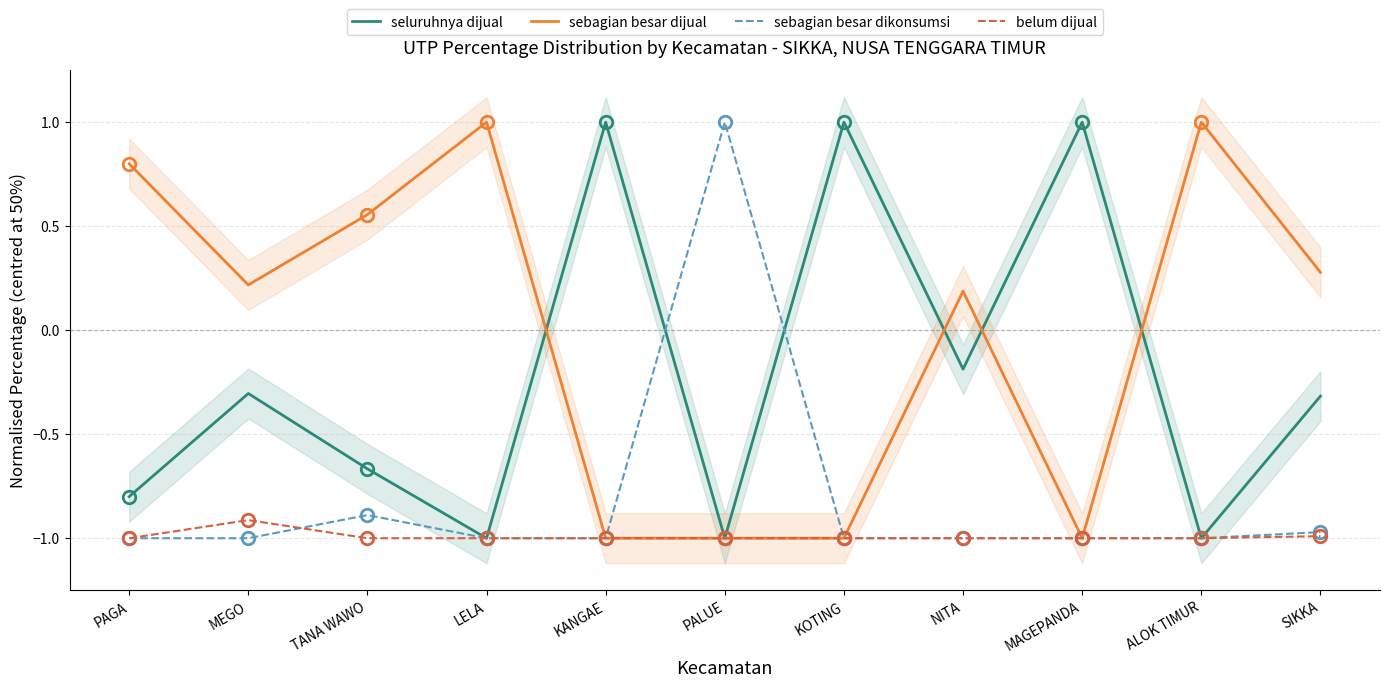

The value of belum dijual at KANGAE is -1.0. True or false?

True